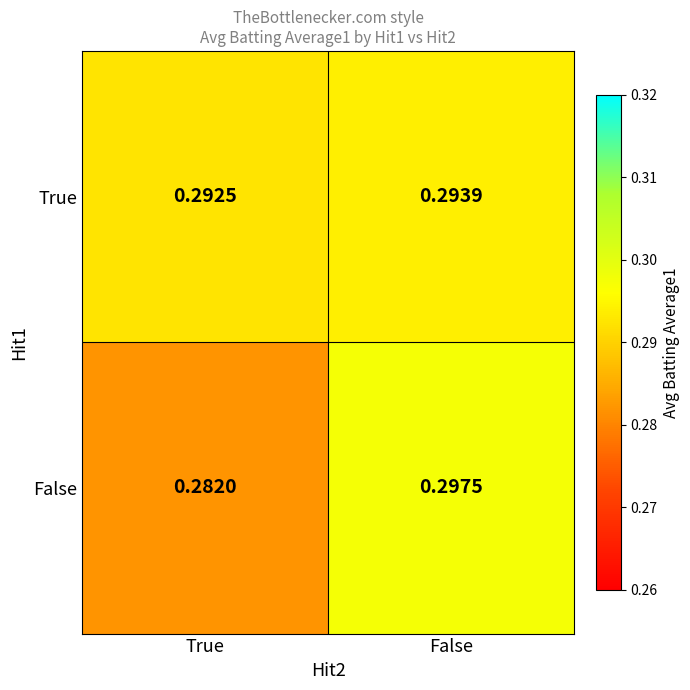

At which label does True reach its minimum?

True